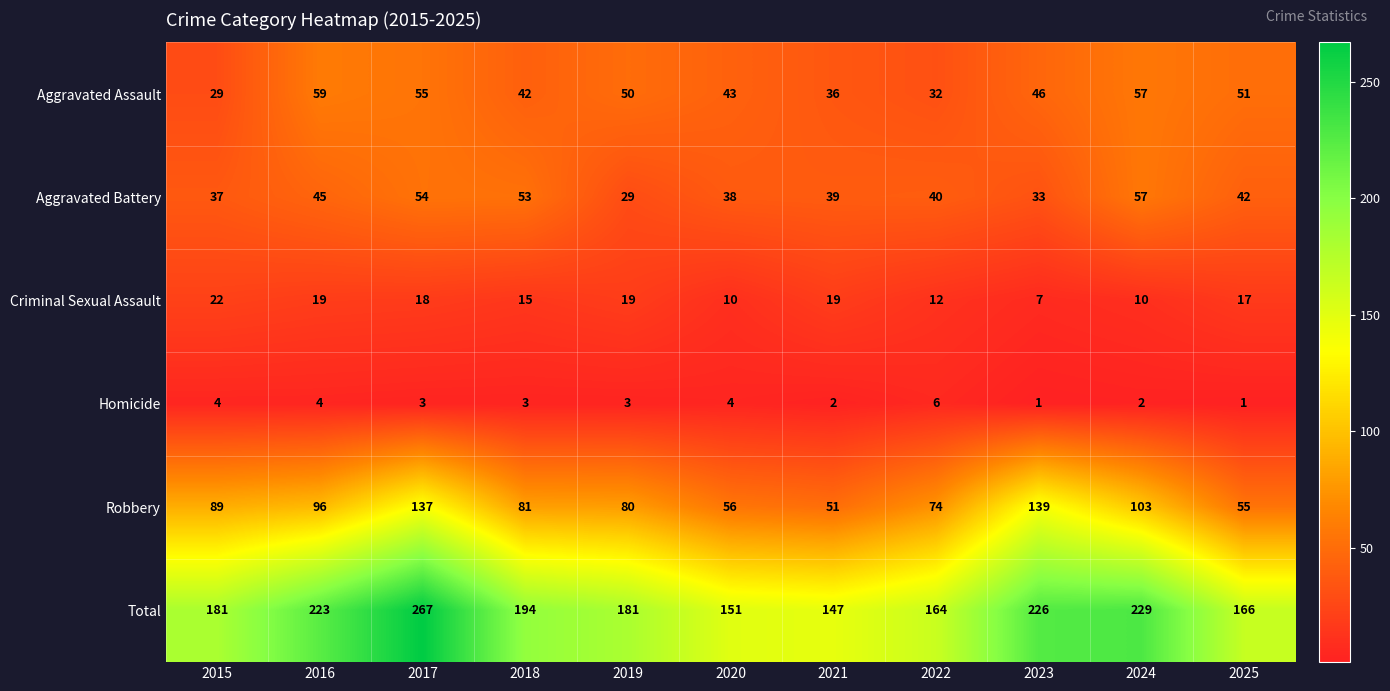

Rank the series by their maximum value, from highest to lowest.

Total, Robbery, Aggravated Assault, Aggravated Battery, Criminal Sexual Assault, Homicide